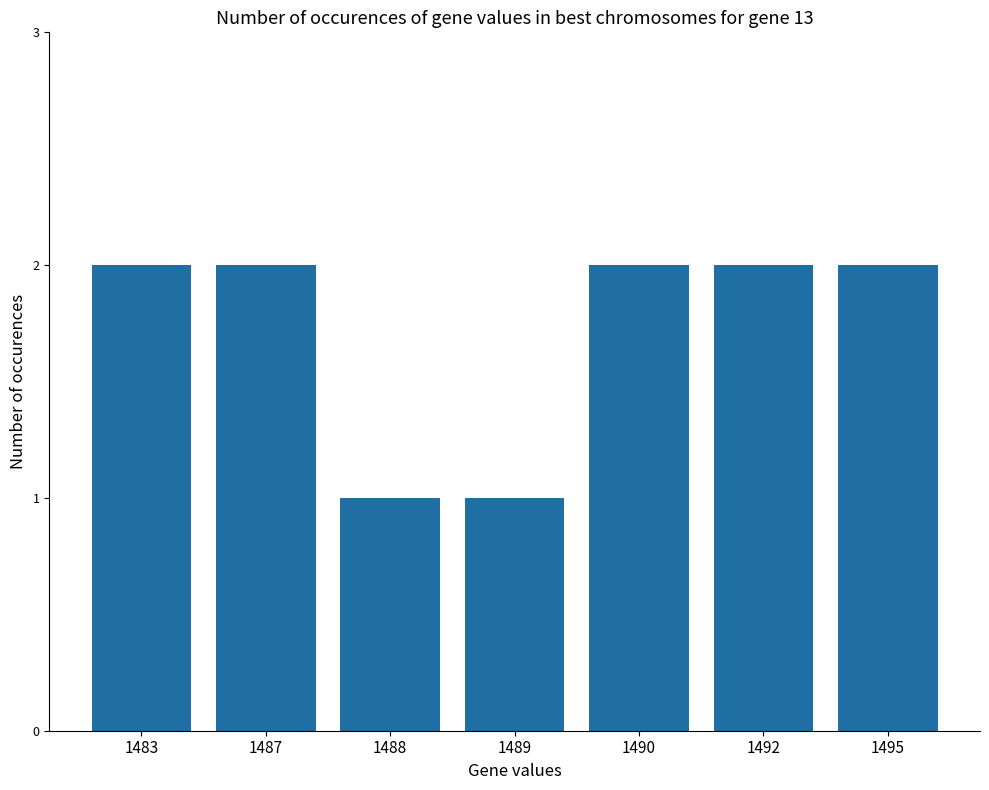

Approximately how many times larger is the value at 1488 compared to 1492?

0.5